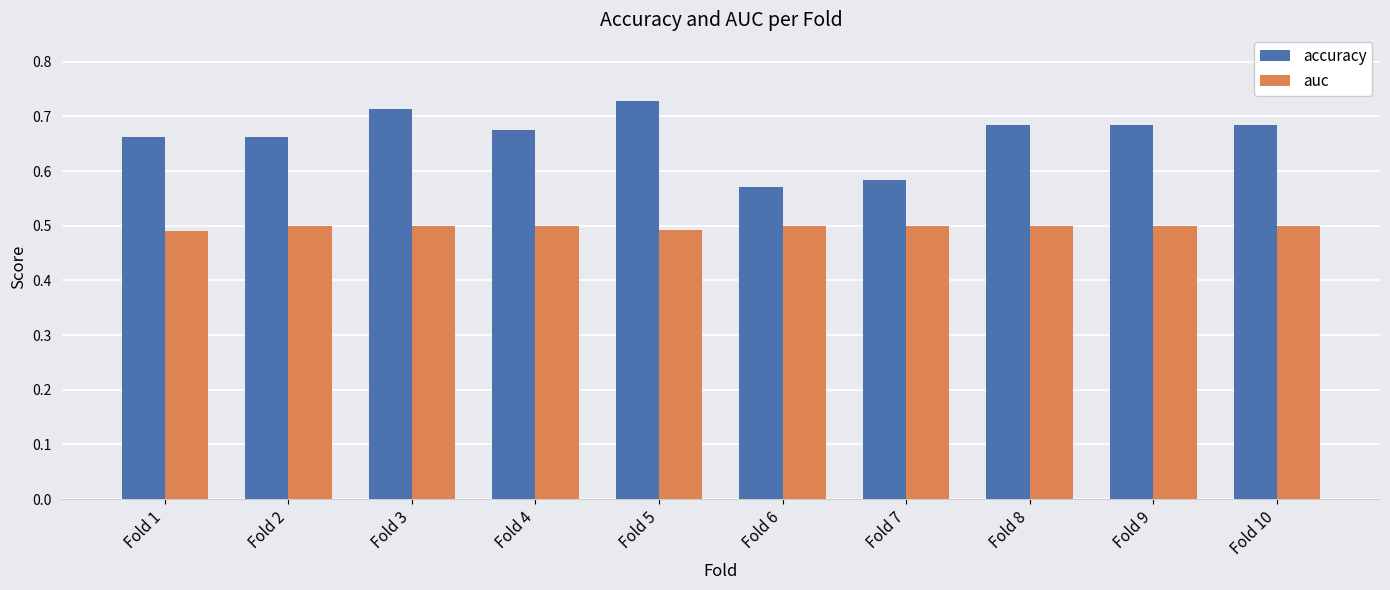

What is the sum of all accuracy values?

6.7